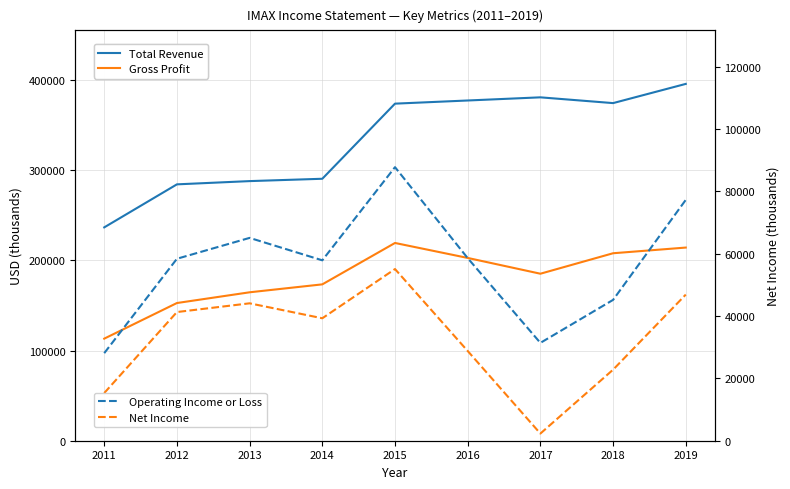

Between 2018 and 2012, which is larger?

2018